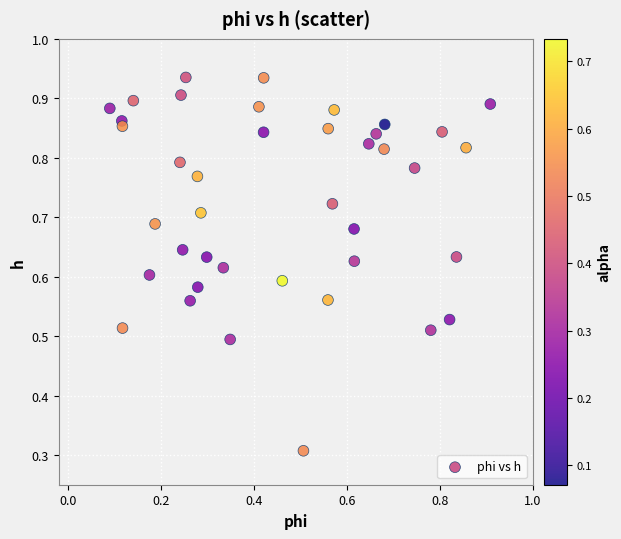

What Y value in the scatter plot is closest to 0?

0.3